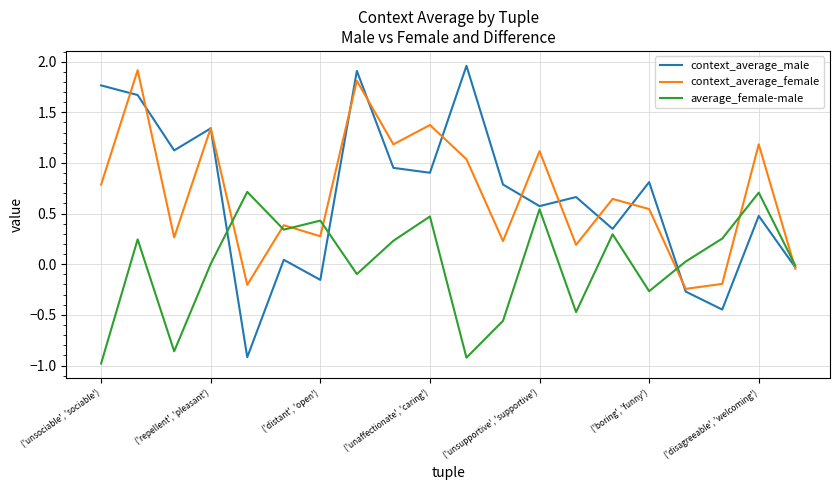

Which series has the widest spread of values?

context_average_male